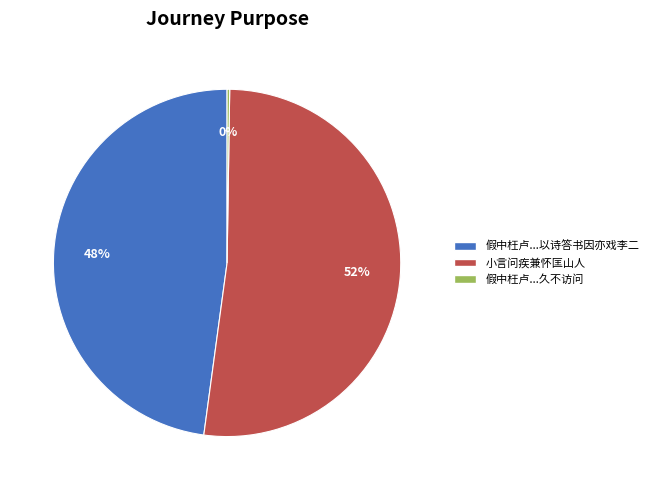

Is 小言问疾兼怀匡山人 the majority of the pie?

Yes